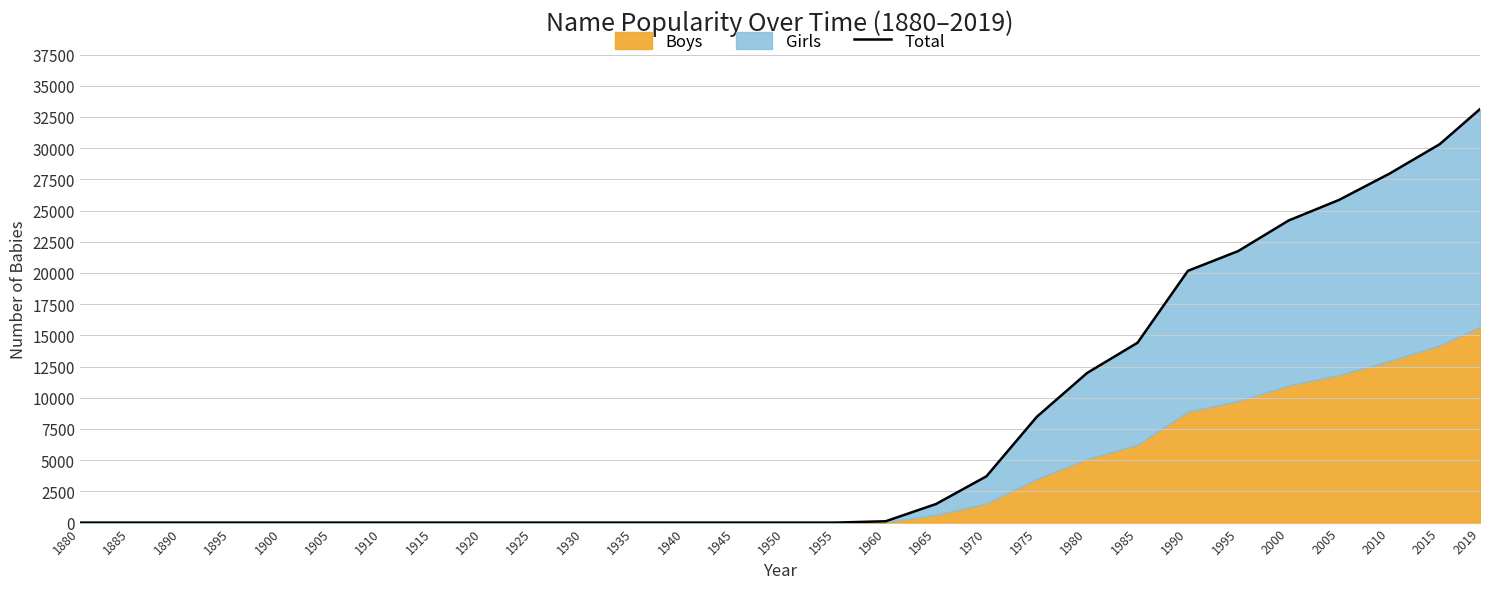

At which category does the chart reach its peak across all series?

2019